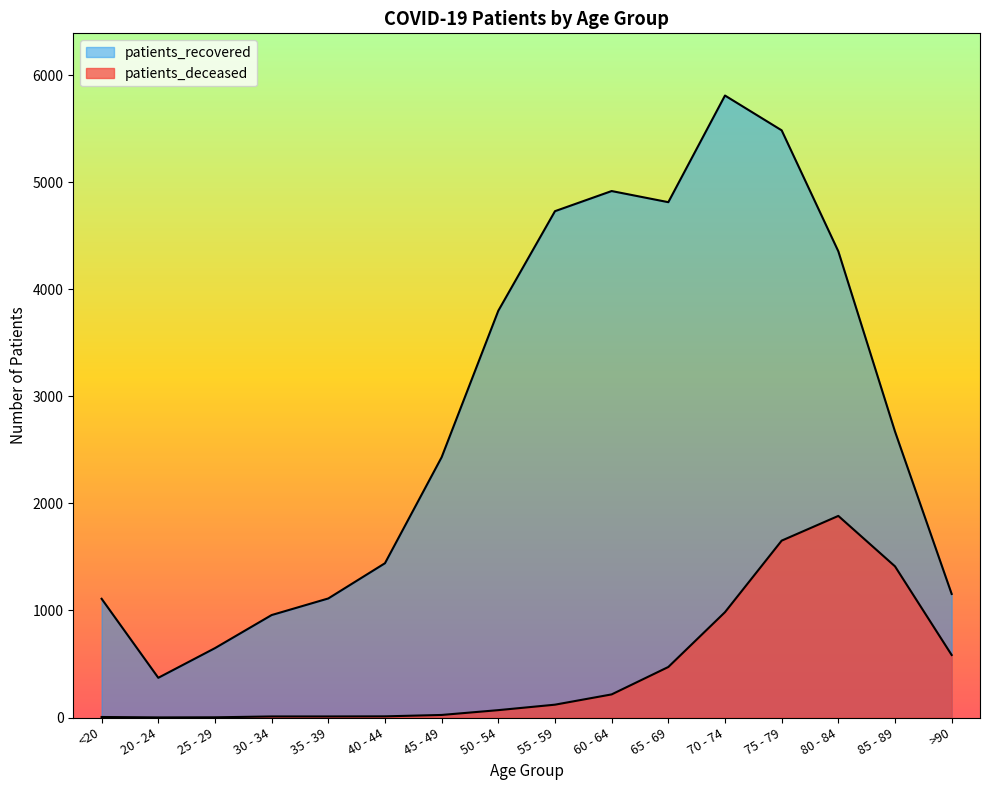

Read the patients_recovered value at <20, to the nearest 10.

1110